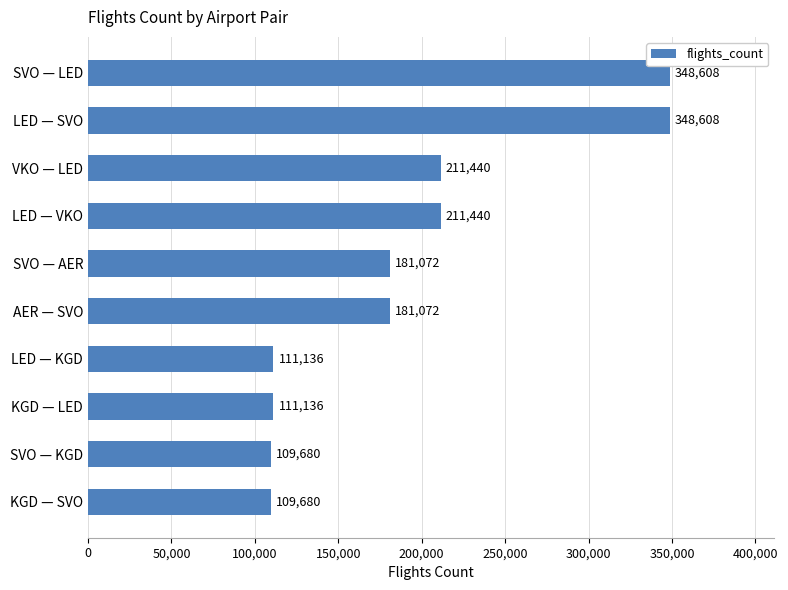

What is the maximum value shown in the chart?

348608